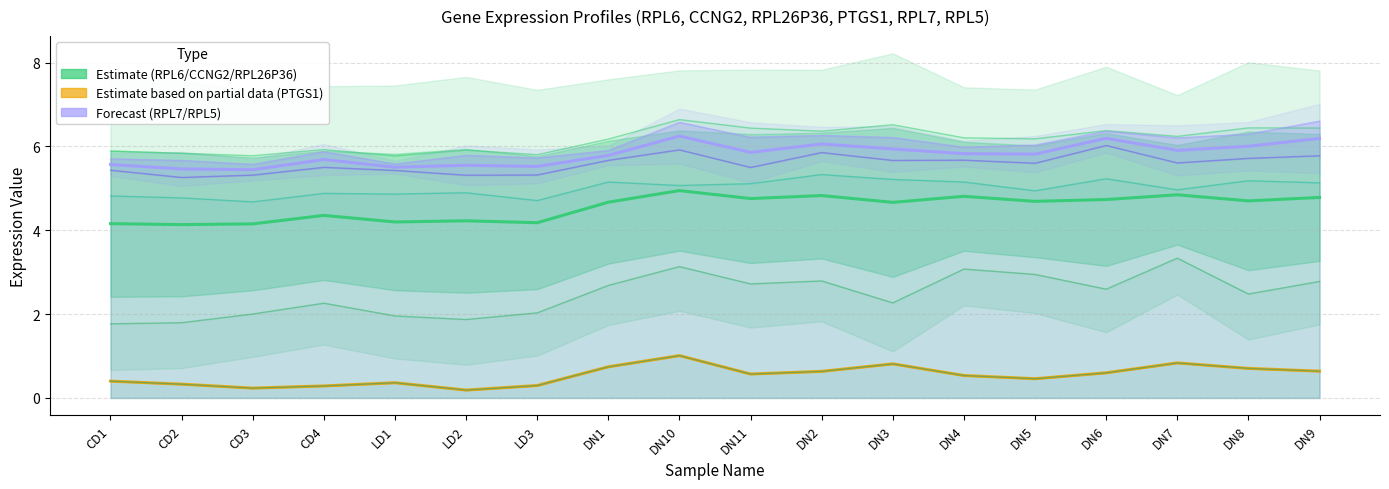

What is the sum of all Estimate values?

81.8